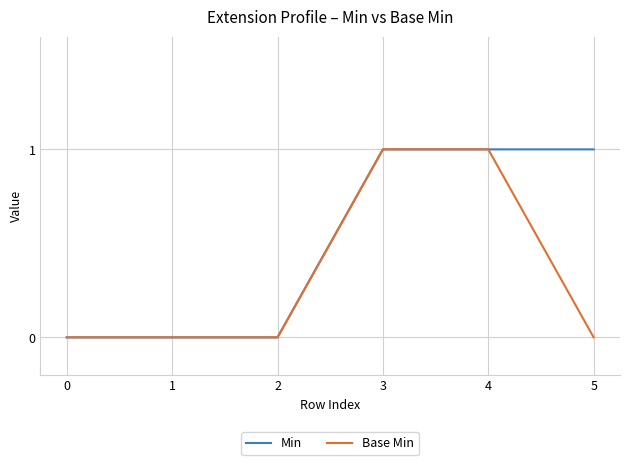

Which series has the largest total across all categories?

Min